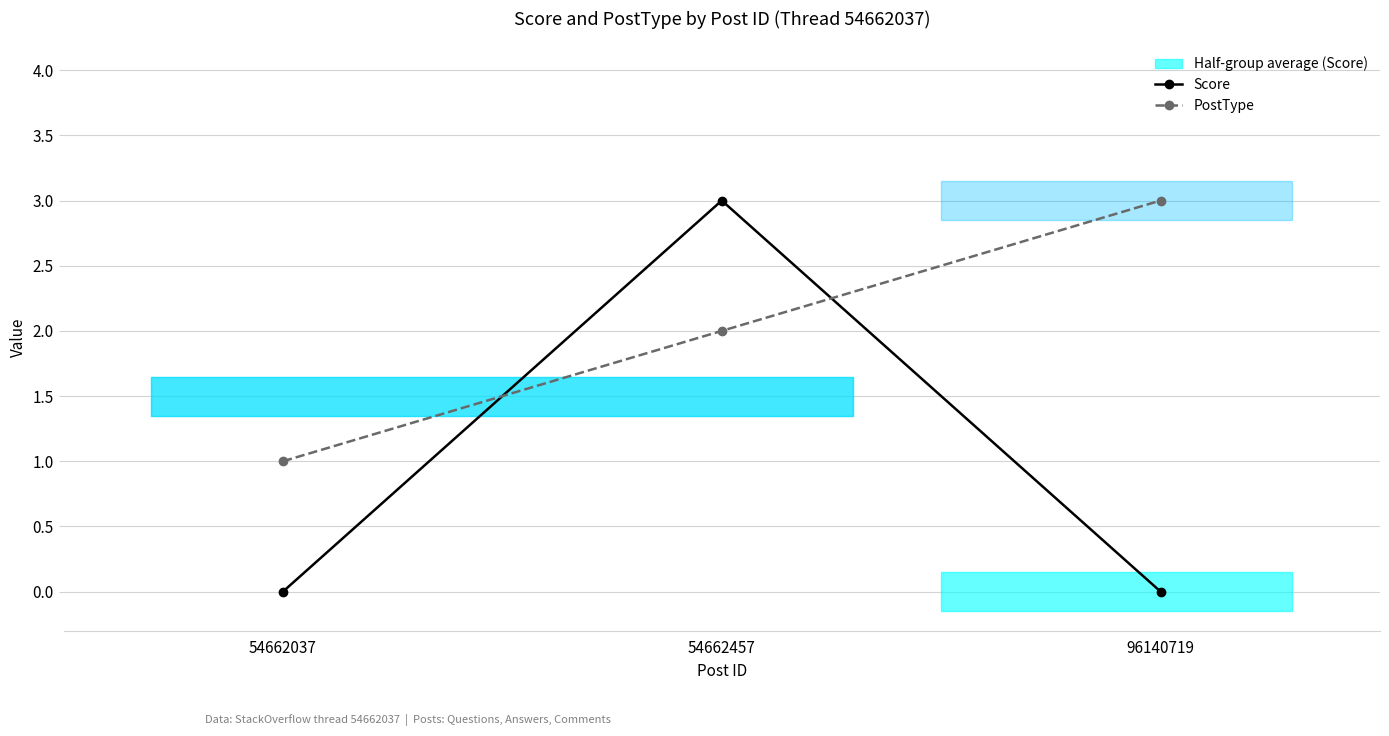

Is it true that PostType equals 3 at 96140719?

True